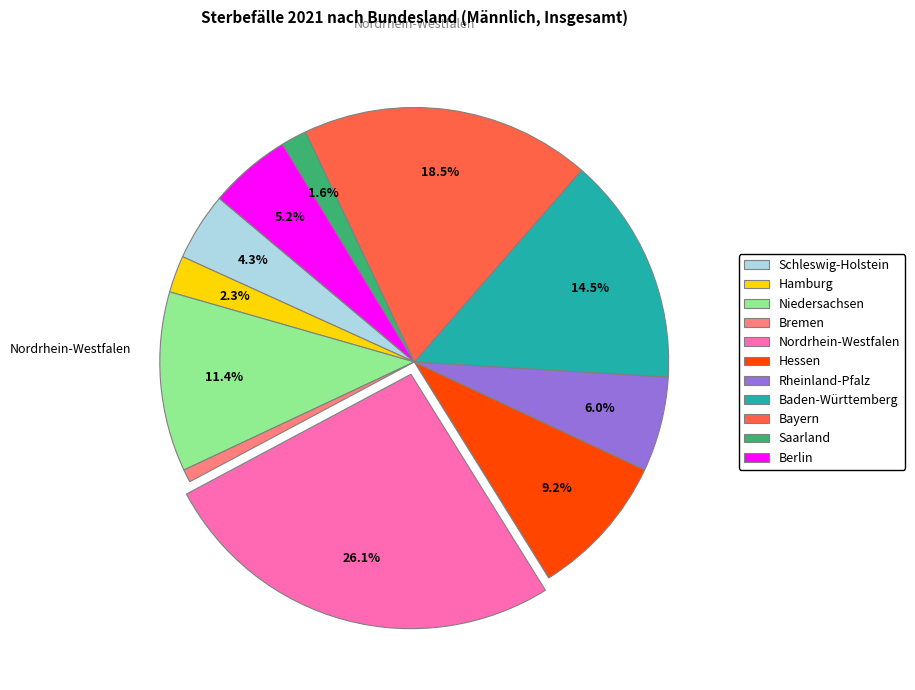

Count the number of slices in the pie.

11